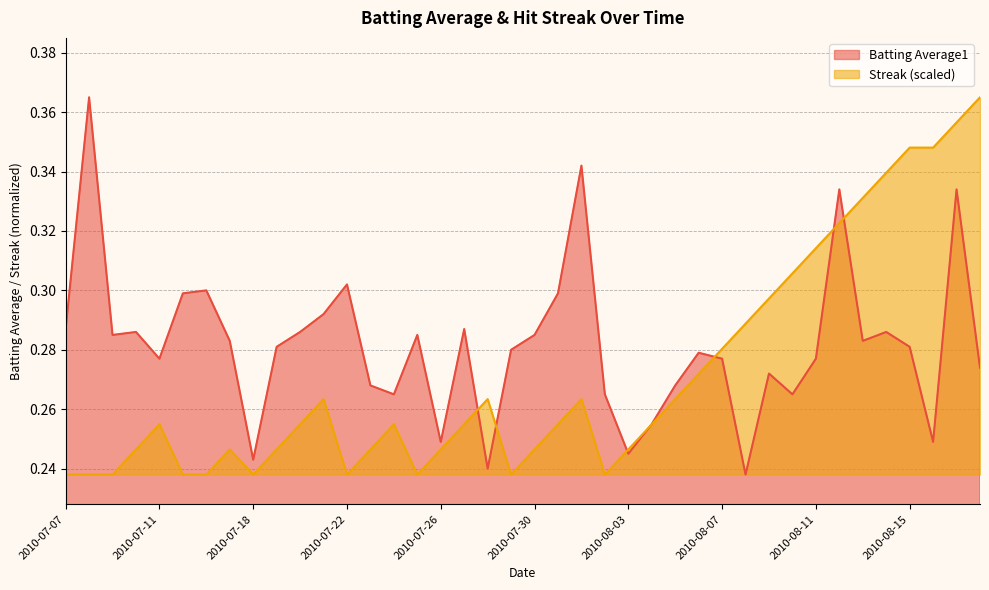

Reading right to left, what are all the values shown in this chart?

Batting Average1: 2010-08-18=0.3	2010-08-17=0.3	2010-08-16=0.2	2010-08-15=0.3	2010-08-14=0.3	2010-08-13=0.3	2010-08-12=0.3	2010-08-11=0.3	2010-08-10=0.3	2010-08-09=0.3	2010-08-08=0.2	2010-08-07=0.3	2010-08-06=0.3	2010-08-05=0.3	2010-08-04=0.3	2010-08-03=0.2	2010-08-02=0.3	2010-08-01=0.3	2010-07-31=0.3	2010-07-30=0.3	2010-07-29=0.3	2010-07-28=0.2	2010-07-27=0.3	2010-07-26=0.2	2010-07-25=0.3	2010-07-24=0.3	2010-07-23=0.3	2010-07-22=0.3	2010-07-21=0.3	2010-07-20=0.3	2010-07-19=0.3	2010-07-18=0.2	2010-07-17=0.3	2010-07-16=0.3	2010-07-15=0.3	2010-07-11=0.3	2010-07-10=0.3	2010-07-09=0.3	2010-07-08=0.4	2010-07-07=0.3
Streak: 2010-08-18=0.4	2010-08-17=0.4	2010-08-16=0.3	2010-08-15=0.3	2010-08-14=0.3	2010-08-13=0.3	2010-08-12=0.3	2010-08-11=0.3	2010-08-10=0.3	2010-08-09=0.3	2010-08-08=0.3	2010-08-07=0.3	2010-08-06=0.3	2010-08-05=0.3	2010-08-04=0.3	2010-08-03=0.2	2010-08-02=0.2	2010-08-01=0.3	2010-07-31=0.3	2010-07-30=0.2	2010-07-29=0.2	2010-07-28=0.3	2010-07-27=0.3	2010-07-26=0.2	2010-07-25=0.2	2010-07-24=0.3	2010-07-23=0.2	2010-07-22=0.2	2010-07-21=0.3	2010-07-20=0.3	2010-07-19=0.2	2010-07-18=0.2	2010-07-17=0.2	2010-07-16=0.2	2010-07-15=0.2	2010-07-11=0.3	2010-07-10=0.2	2010-07-09=0.2	2010-07-08=0.2	2010-07-07=0.2